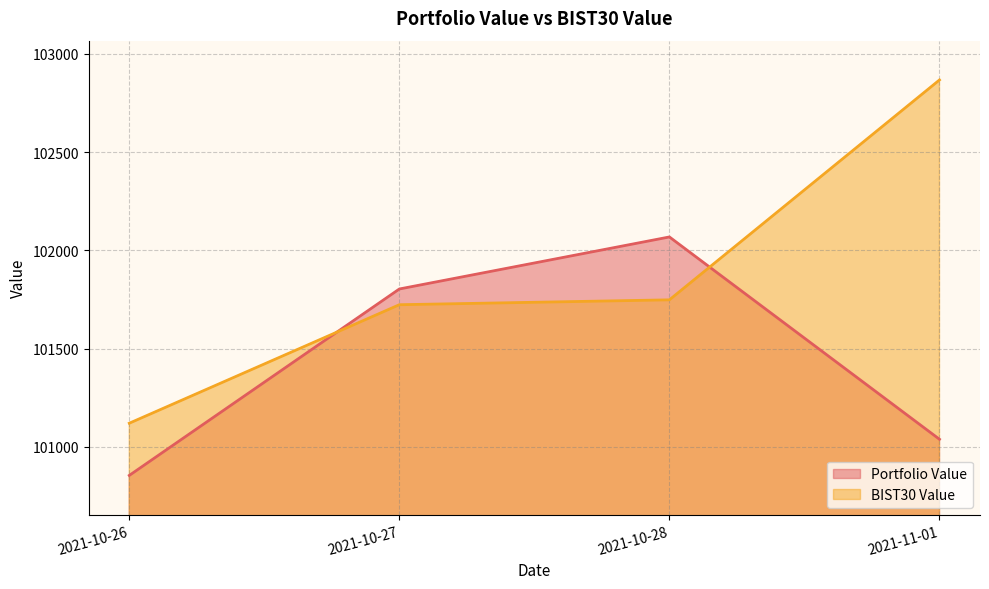

Rank the series at 2021-10-26 from highest to lowest value.

BIST30 Value, Portfolio Value